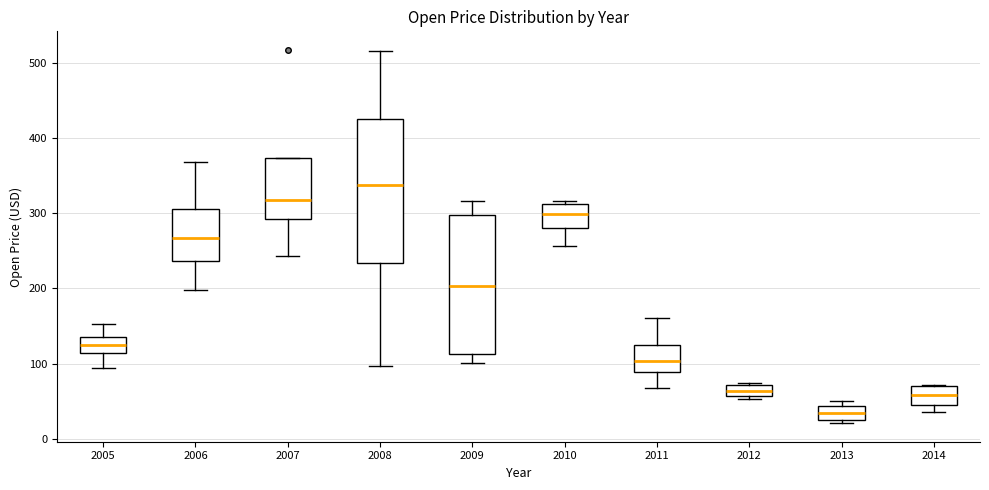

Which box has the highest median line?

2008